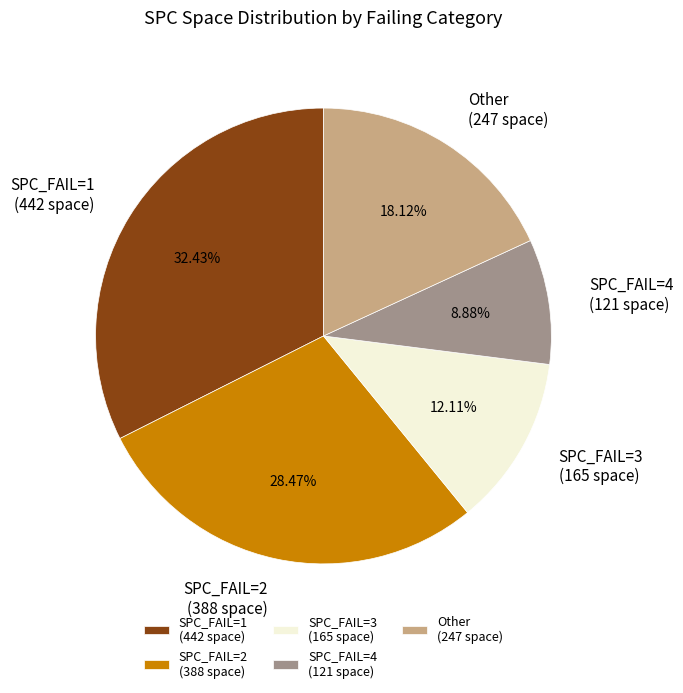

Does SPC_FAIL=1 (442 space) represent more than half of the total?

No